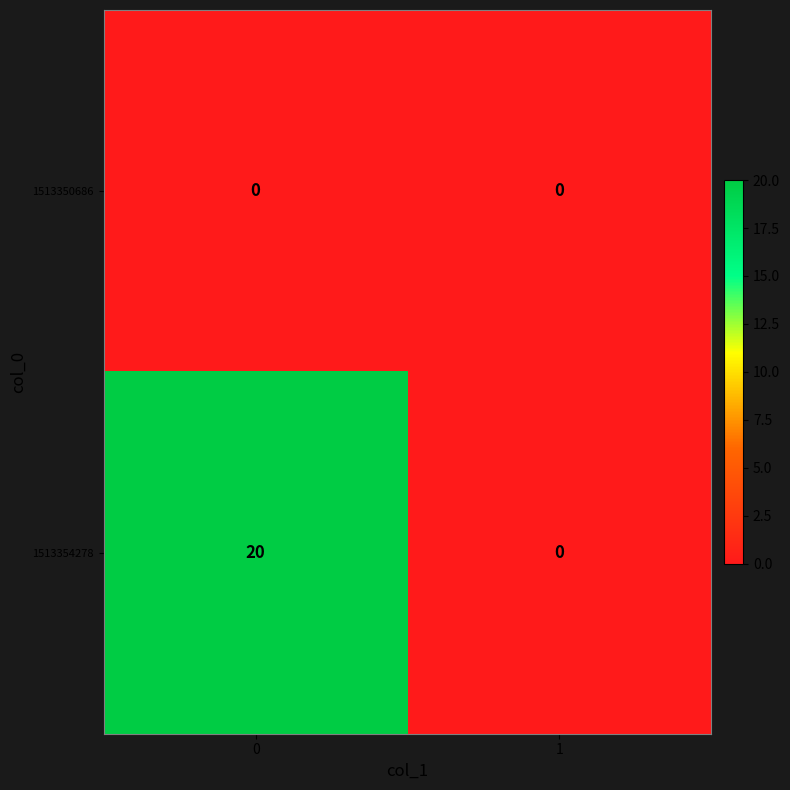

The 1513350686 series shows 0 at 1. True or false?

True